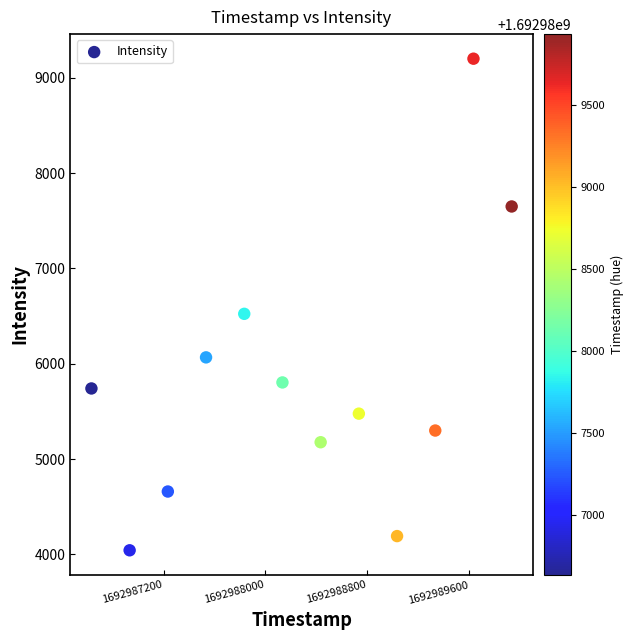

What is the average Y value?

5819.4